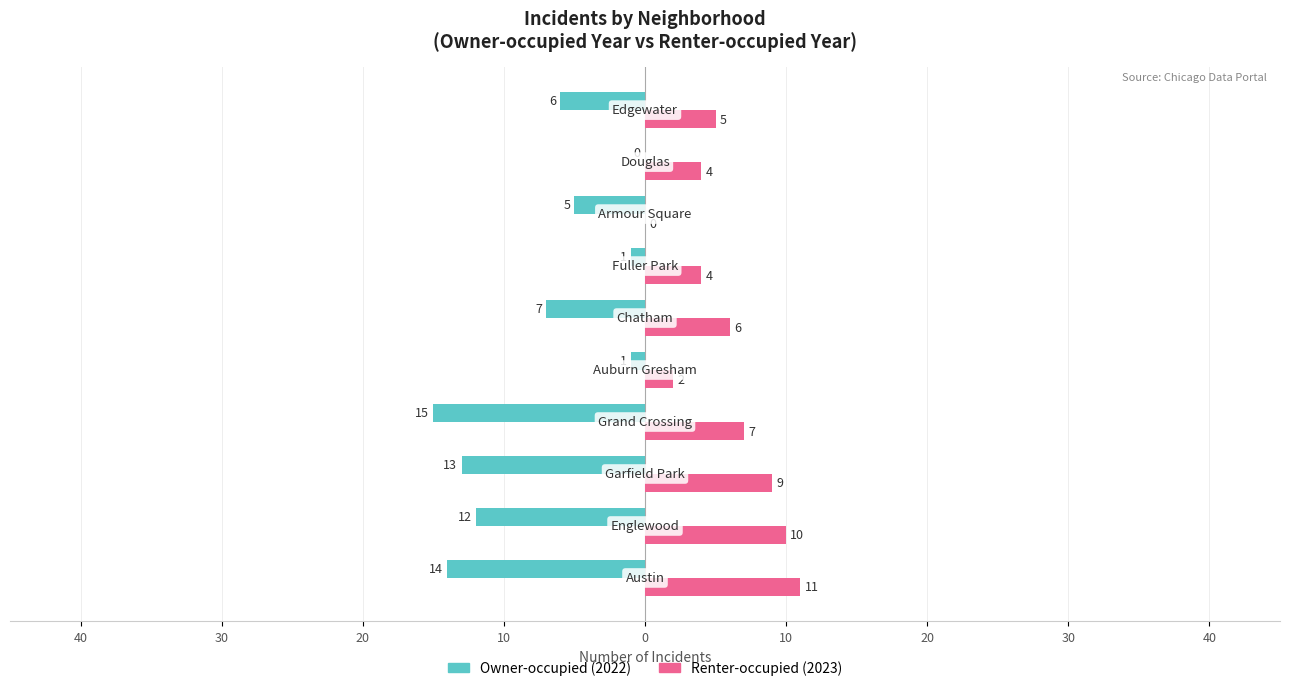

What is the value of the Owner-occupied (2022) bar at the 3rd from the left?

-13